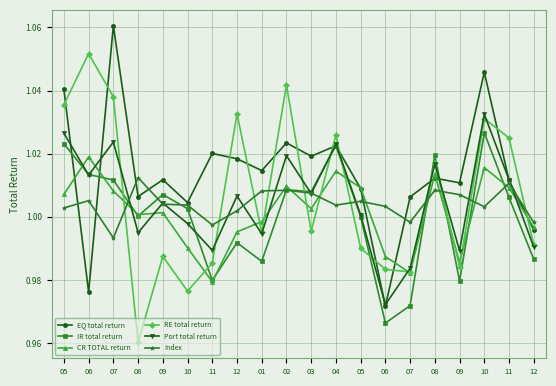

Which series has the largest total across all categories?

EQ total return